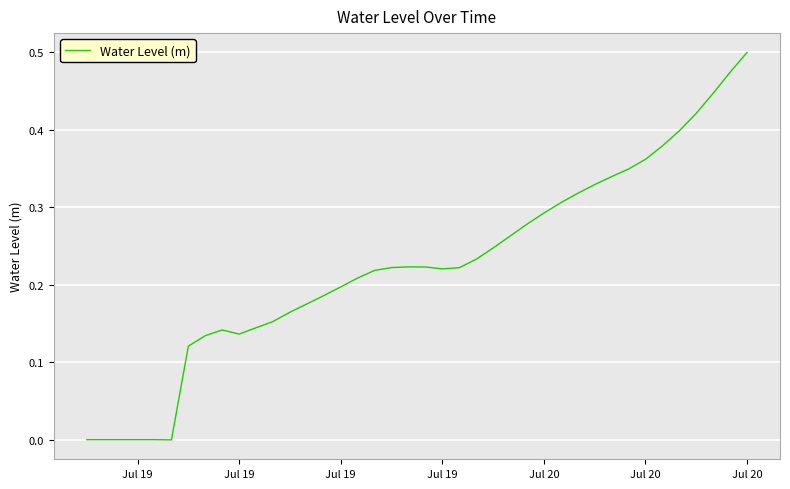

What is the greatest value displayed?

0.5